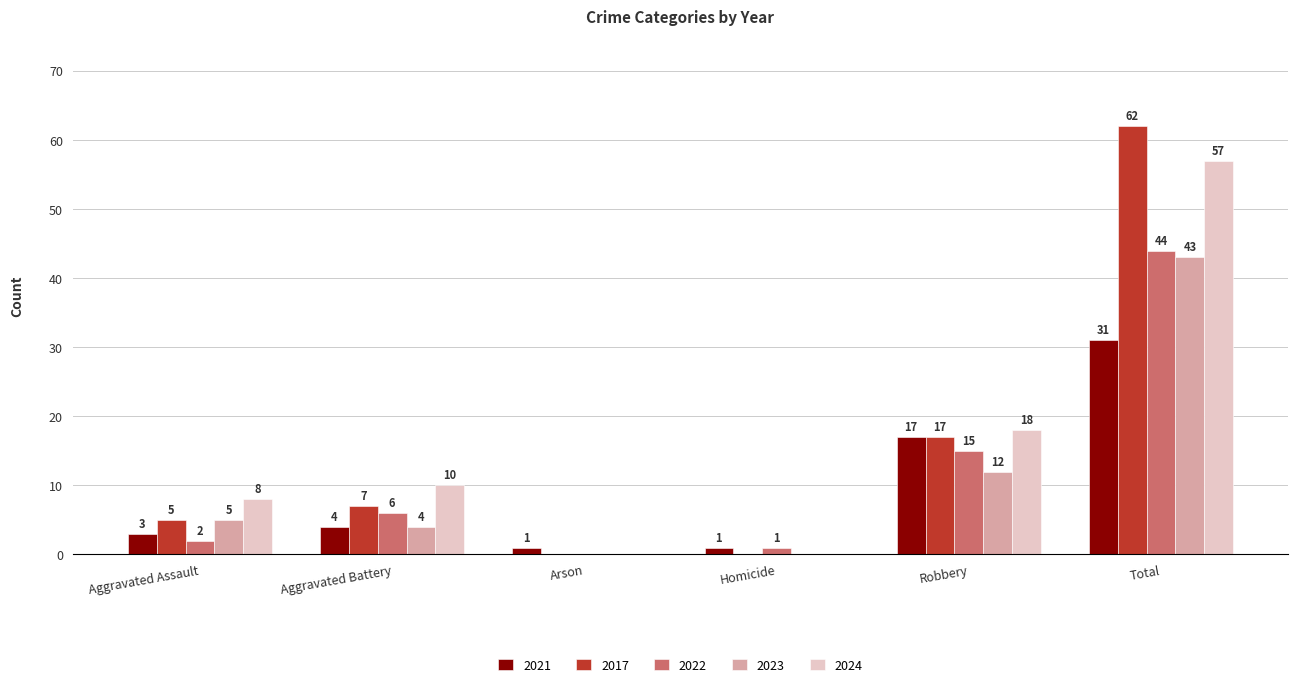

Read the 2022 value at Aggravated Battery, to the nearest 10.

10